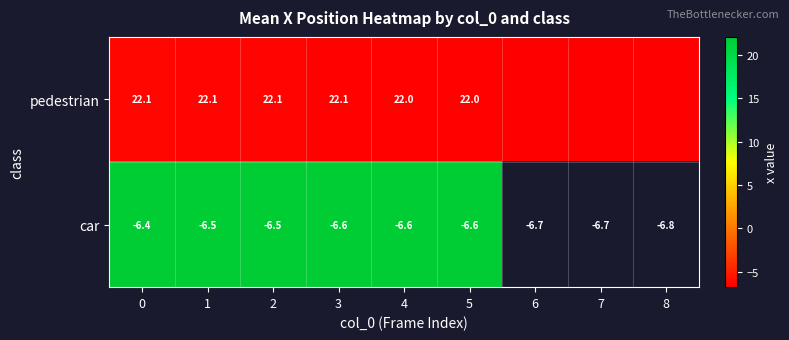

At how many categories does at least one series exceed 10?

6